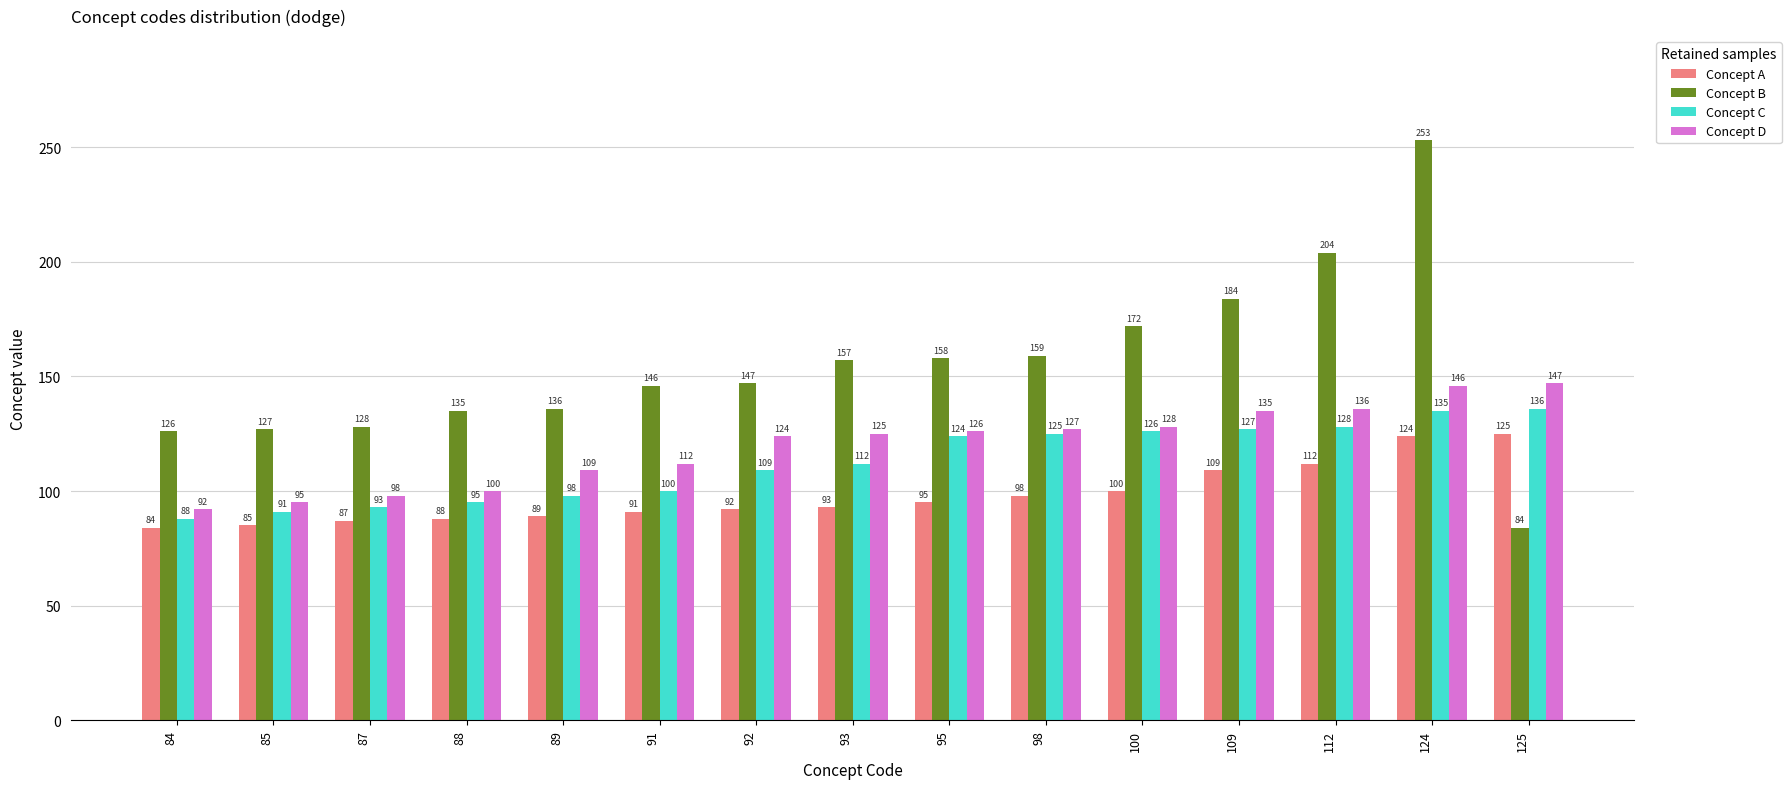

Which series changed the most between 85 and 125?

Concept D